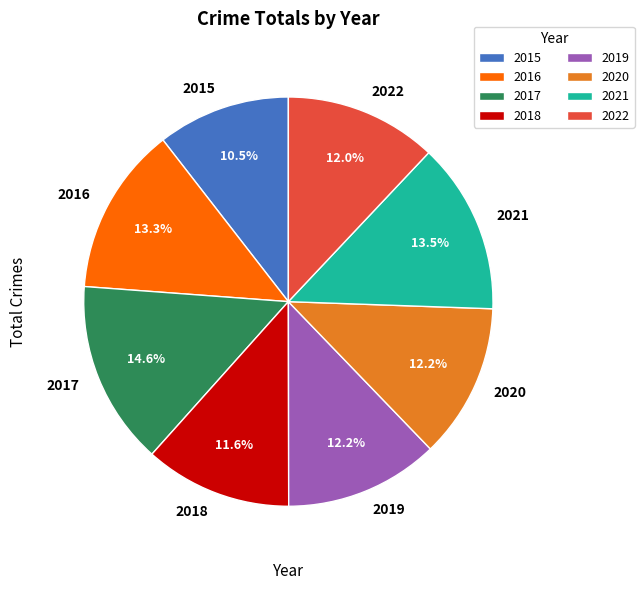

Does 2017 account for over 50% of the chart?

No